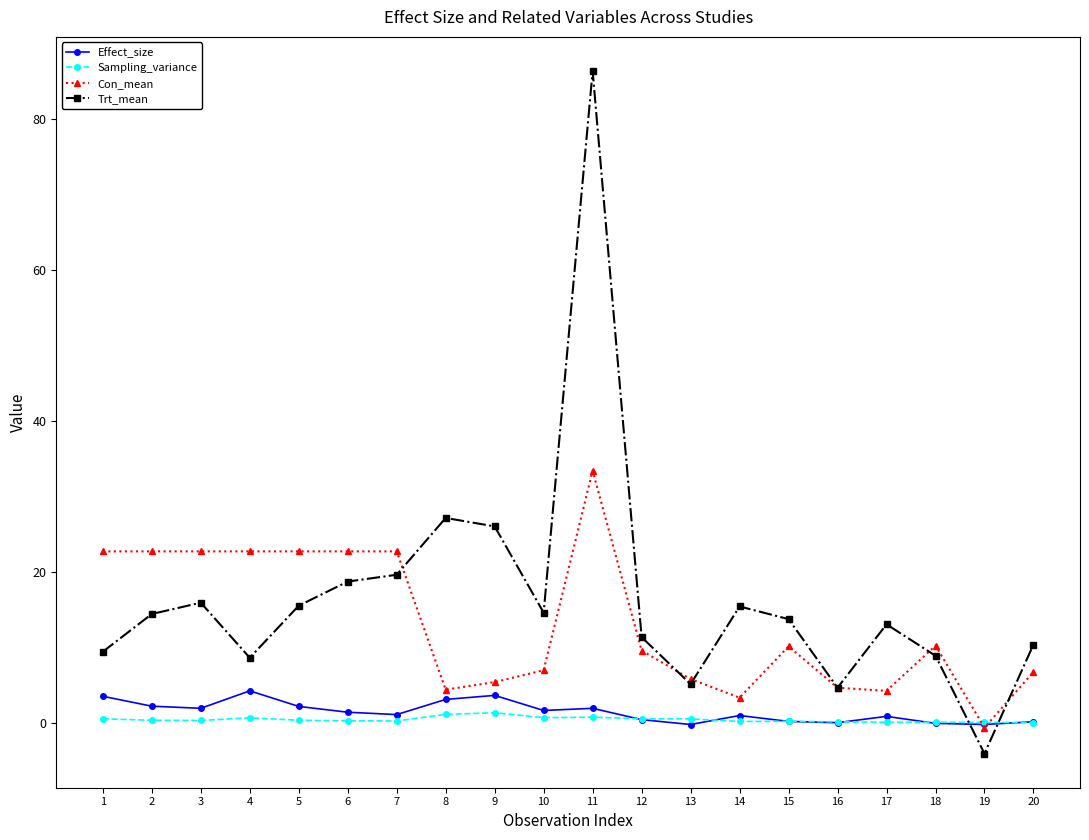

True or false: Con_mean has a value of 6.7 at 20.

True